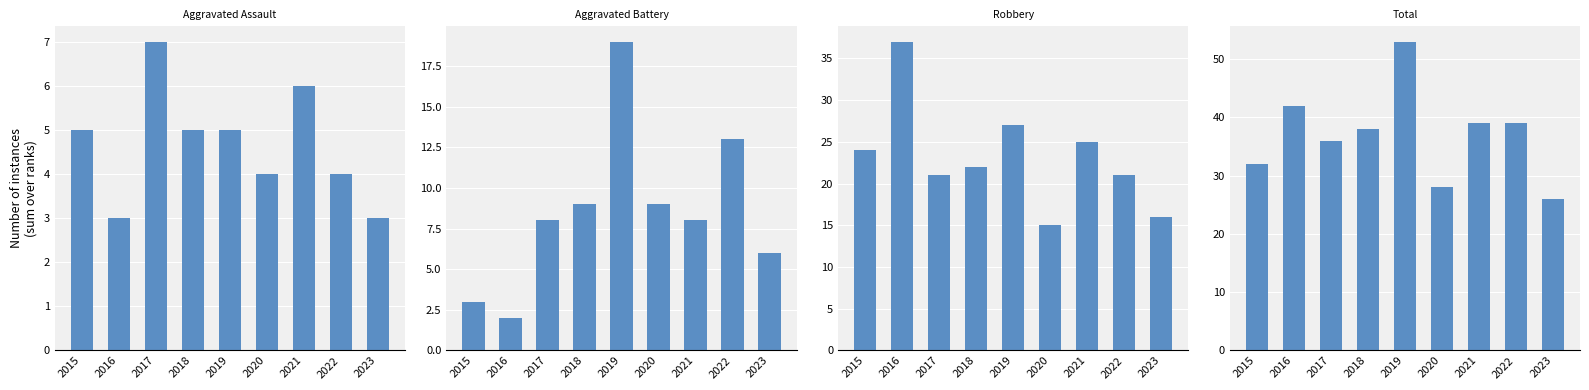

What is the minimum value shown in the chart?

2